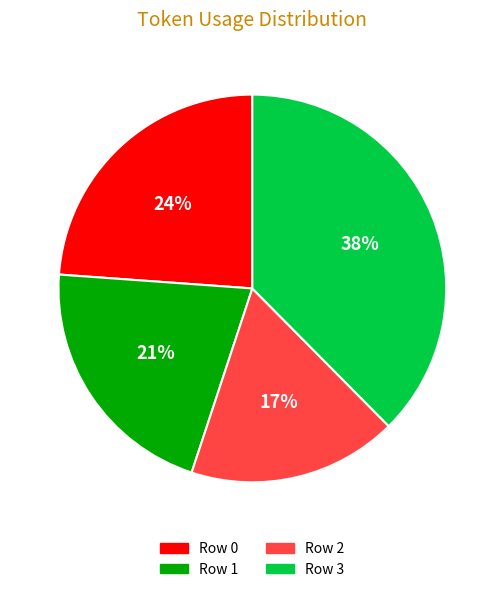

The Row 1 slice represents 31% of the pie. True or false?

False